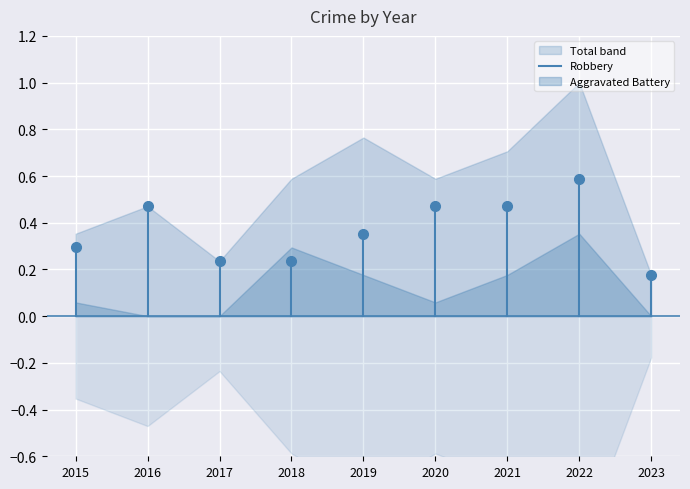

Between 2015 and 2016, which is larger?

2016